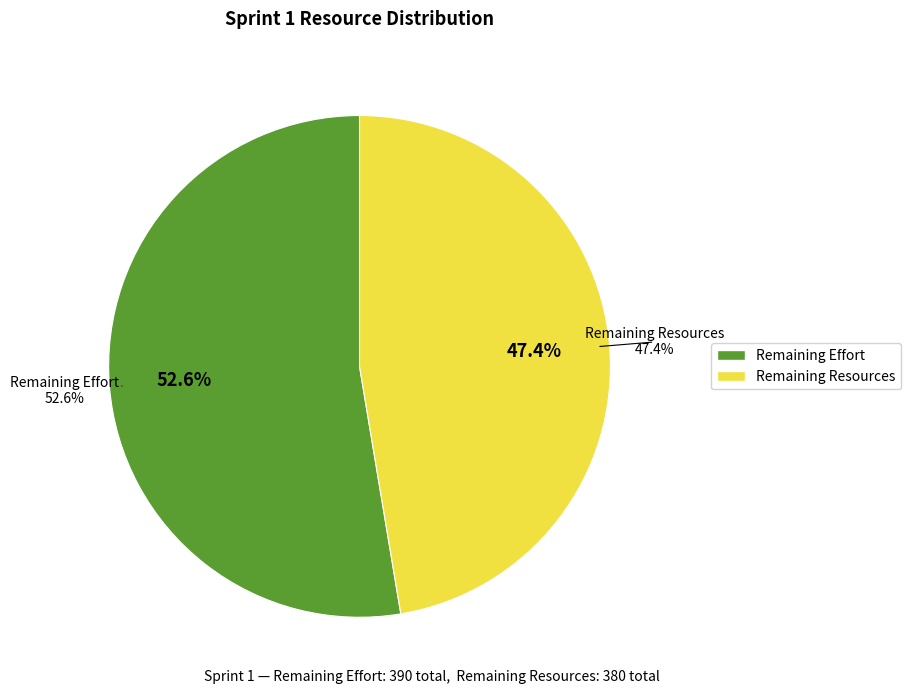

The Remaining Effort: 200 slice represents 53% of the pie. True or false?

True